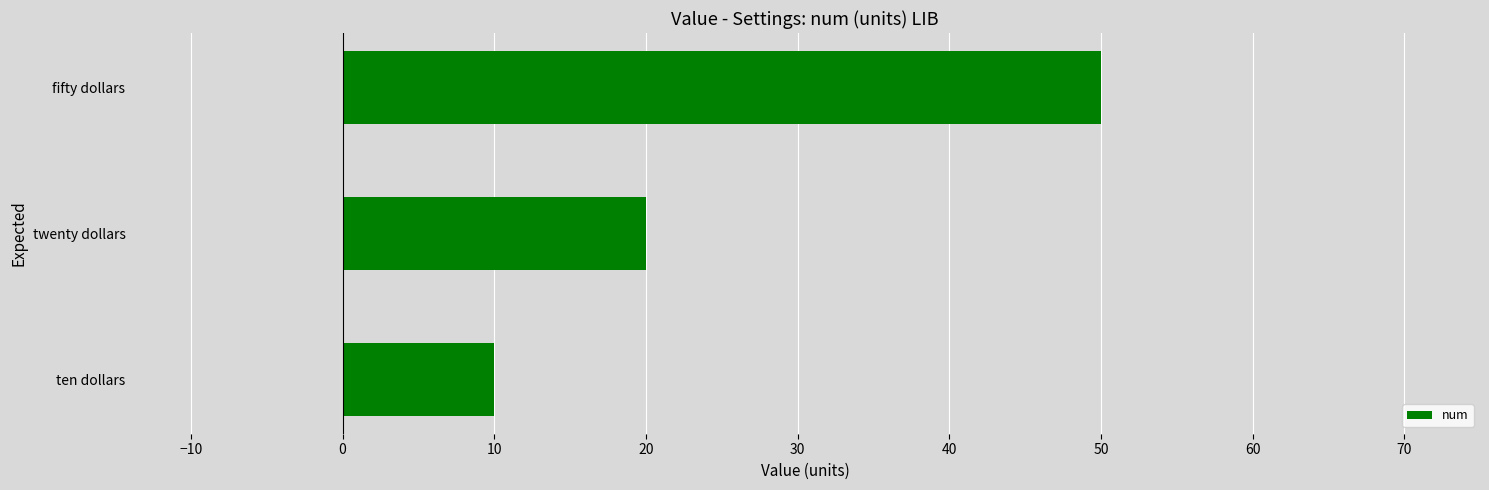

Does the chart contain stacked bars?

No